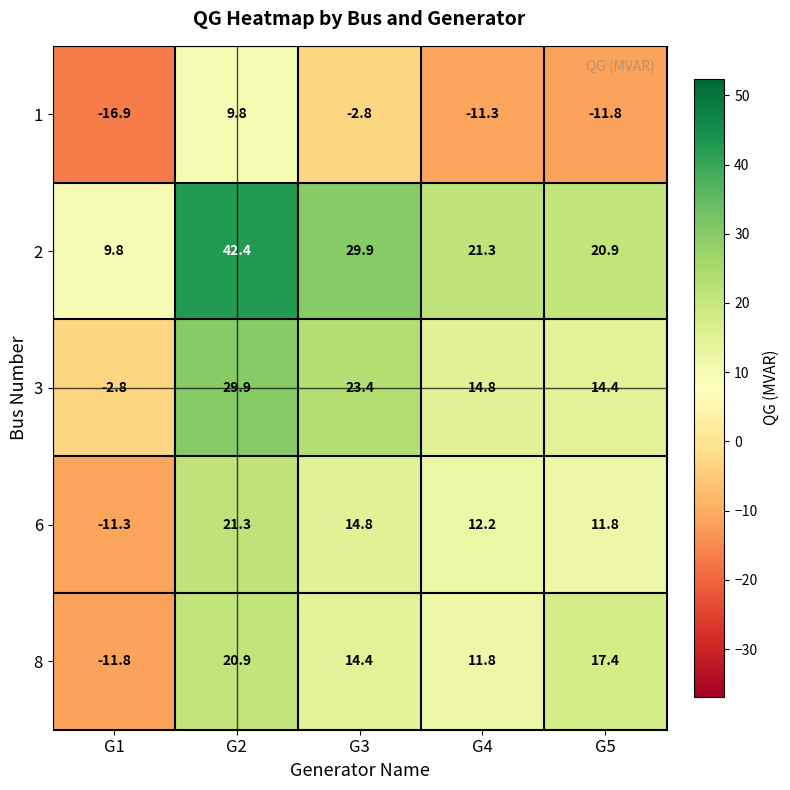

Which series changed the most between G1 and G4?

8